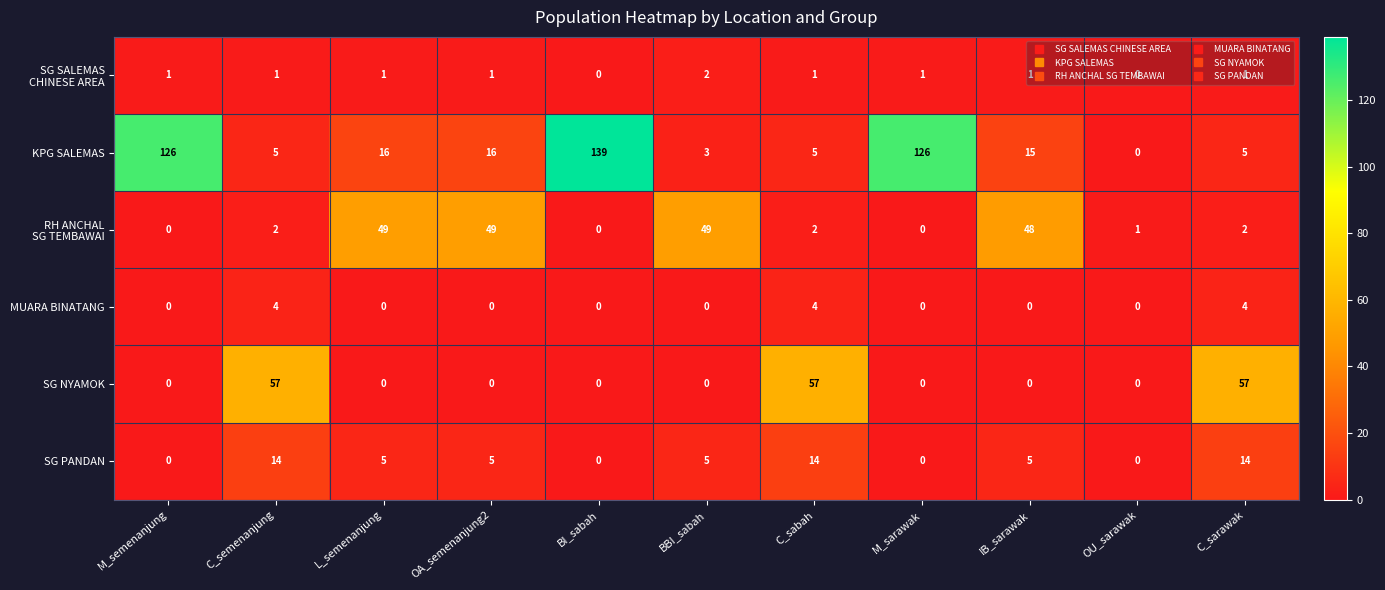

How many data points does each series have?

11